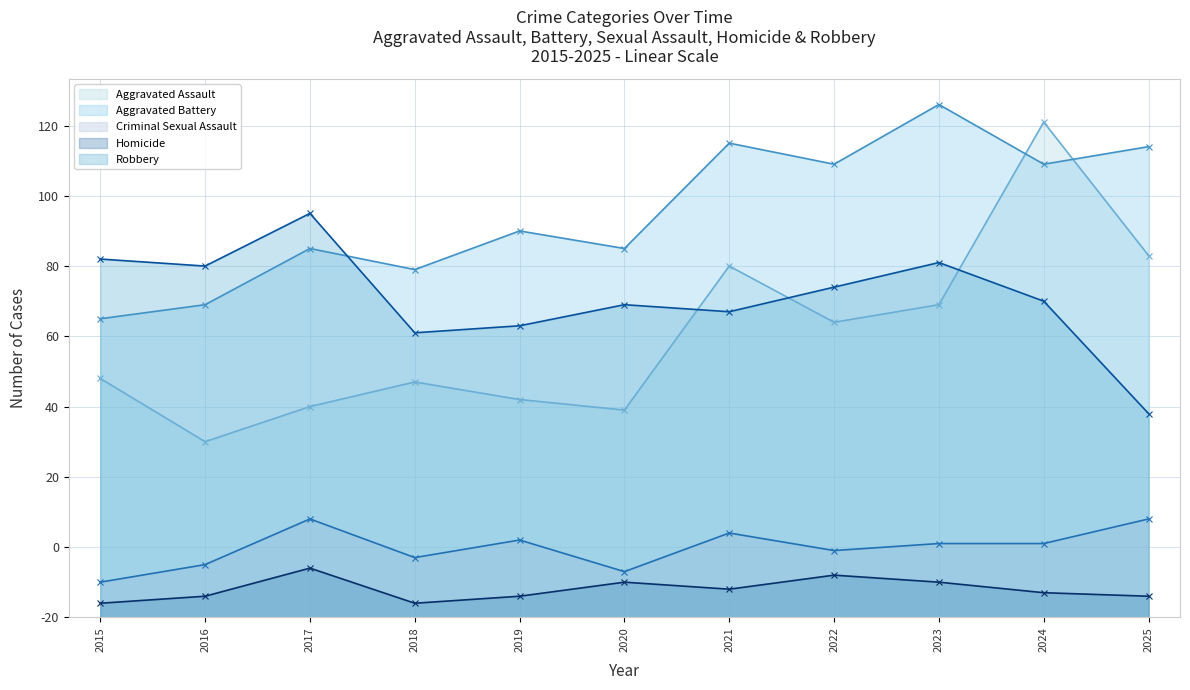

Count the Criminal Sexual Assault values in the range 15 to 24.

7